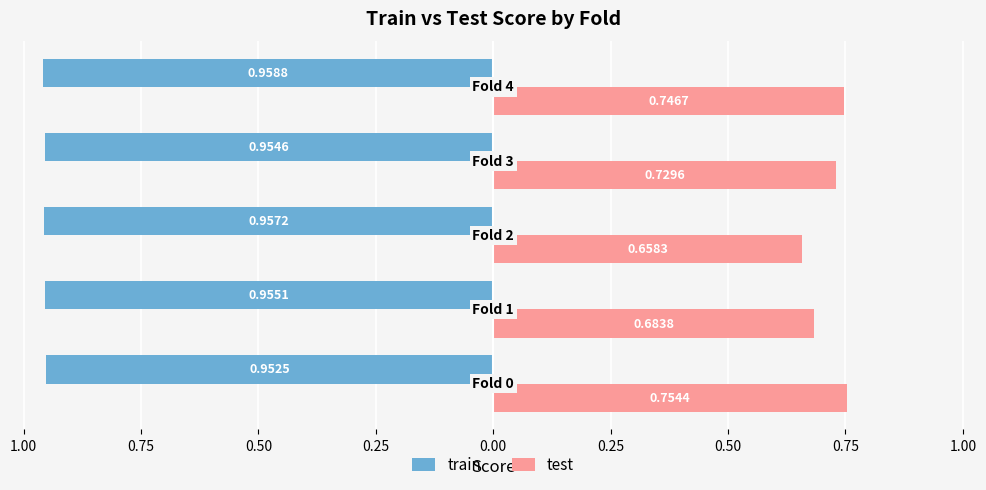

What are all the series names shown in the legend?

train, test